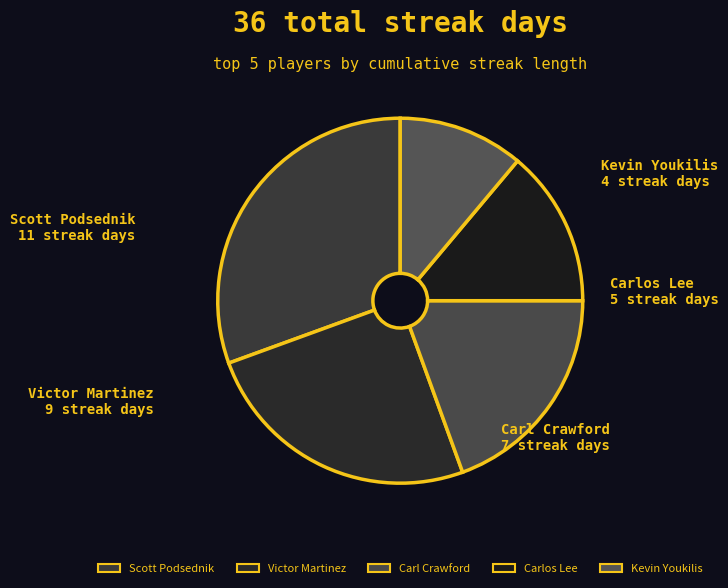

Which has a higher value, Carl Crawford or Scott Podsednik?

Scott Podsednik